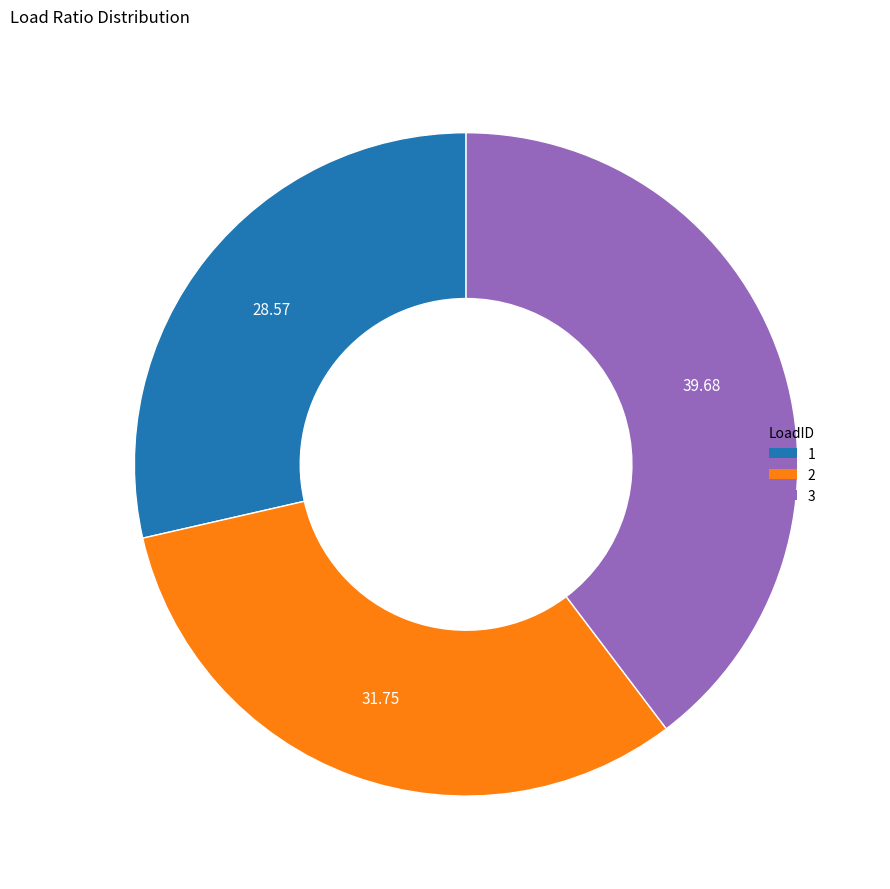

Is it true that 3 is 27% of the pie?

False